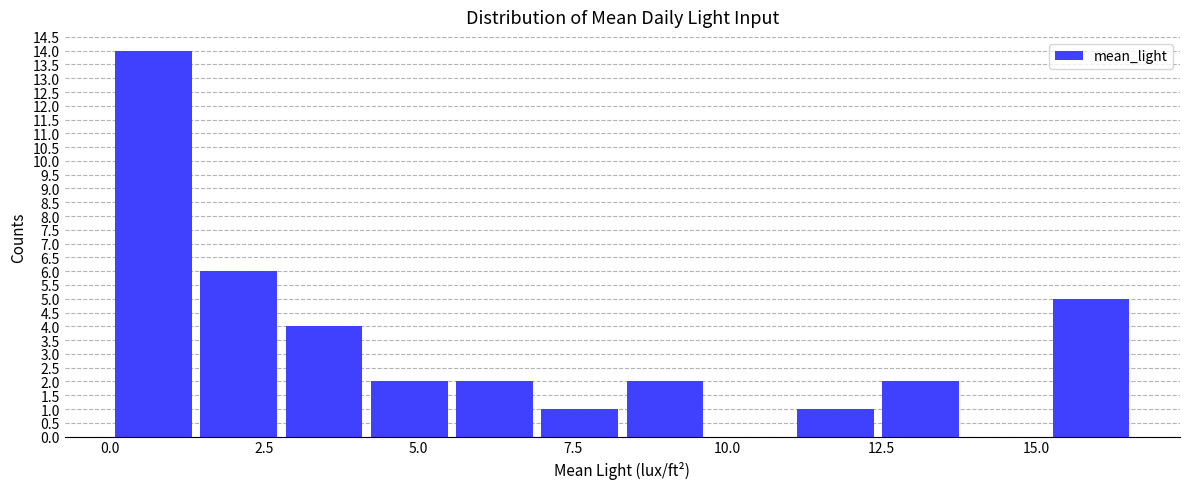

Around what value on the x-axis is the tallest bar? Give the approximate position of its centre, as read against the axis.

0.5